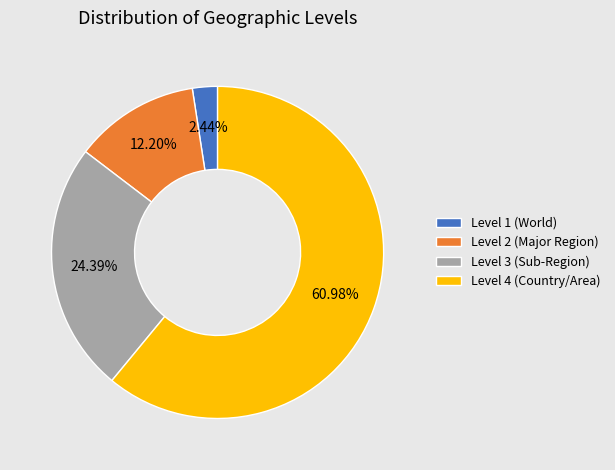

What is the ratio of the value at Level 3 (Sub-Region) to the value at Level 2 (Major Region)?

2.0